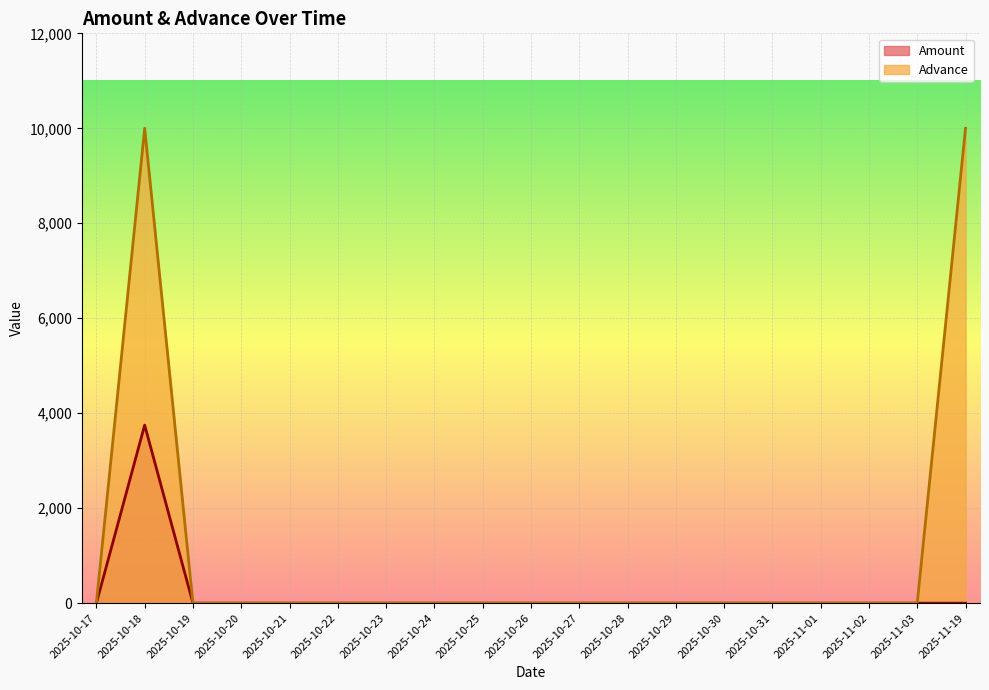

Where is the first local maximum for Amount?

2025-10-18